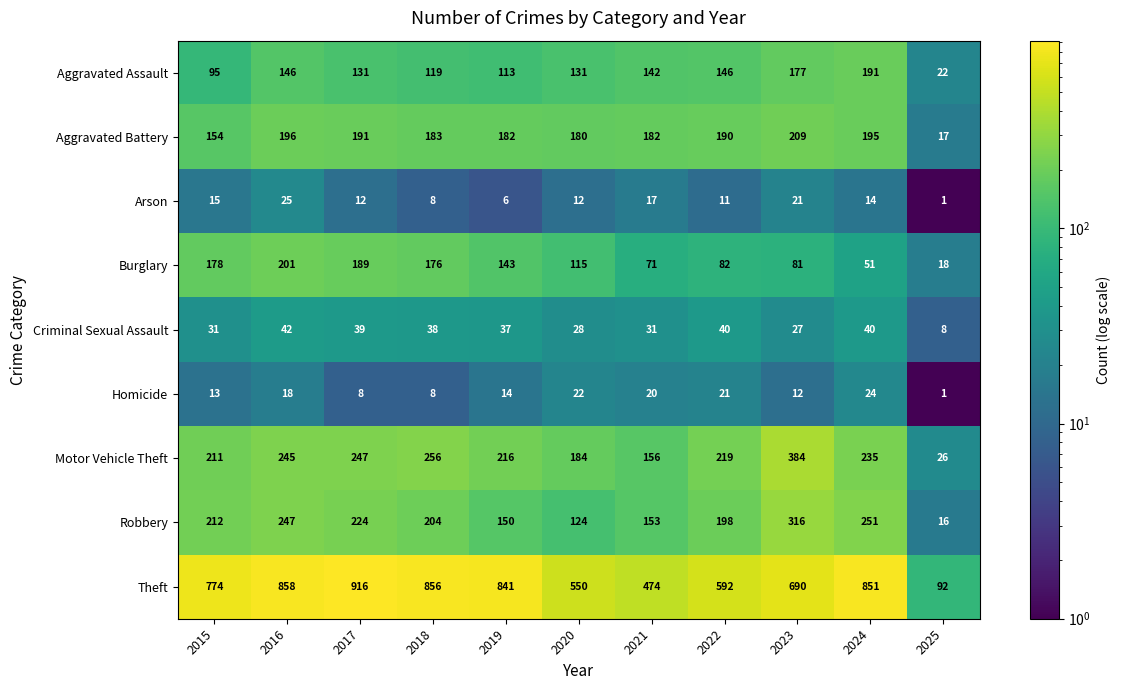

Which series has the largest total across all categories?

Theft